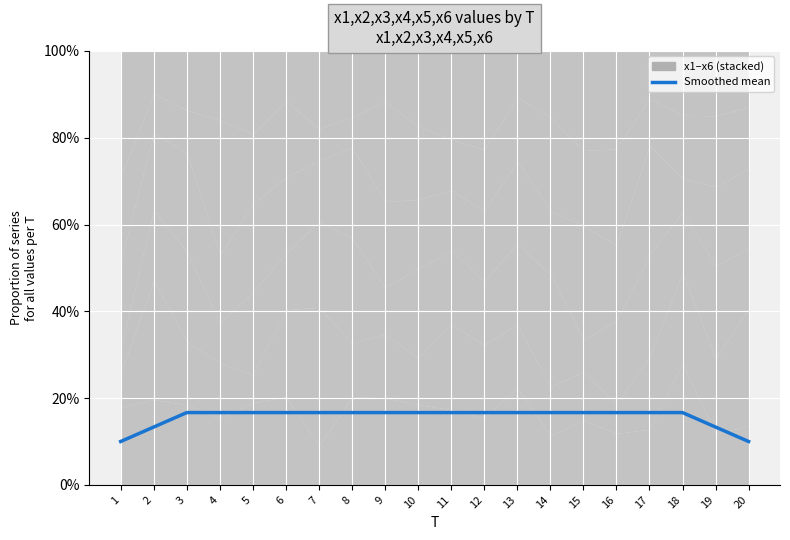

List the labels in order of value, smallest first.

20, 1, 2, 19, 17, 18, 3, 6, 7, 10, 11, 12, 13, 14, 15, 16, 4, 5, 8, 9